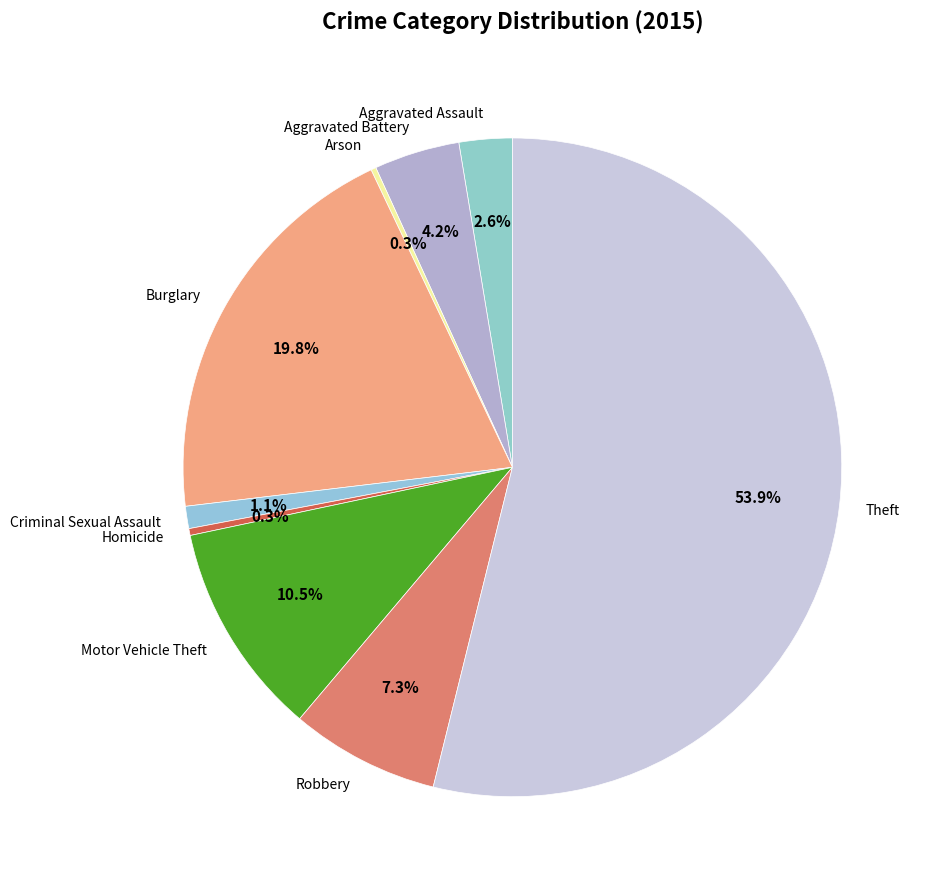

Which slice is the largest?

Theft